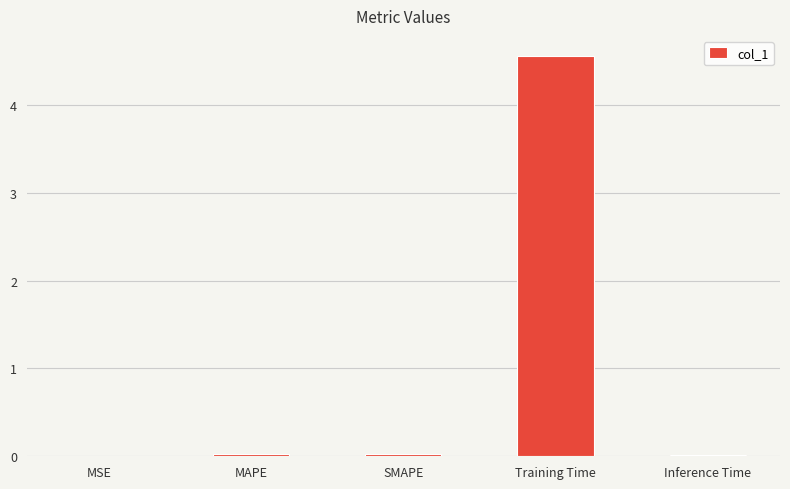

What is the maximum value shown in the chart?

4.6